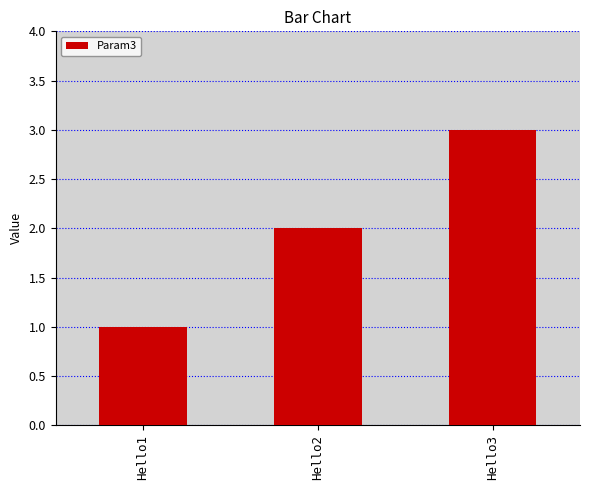

Which category has the highest value across all series?

Hello3